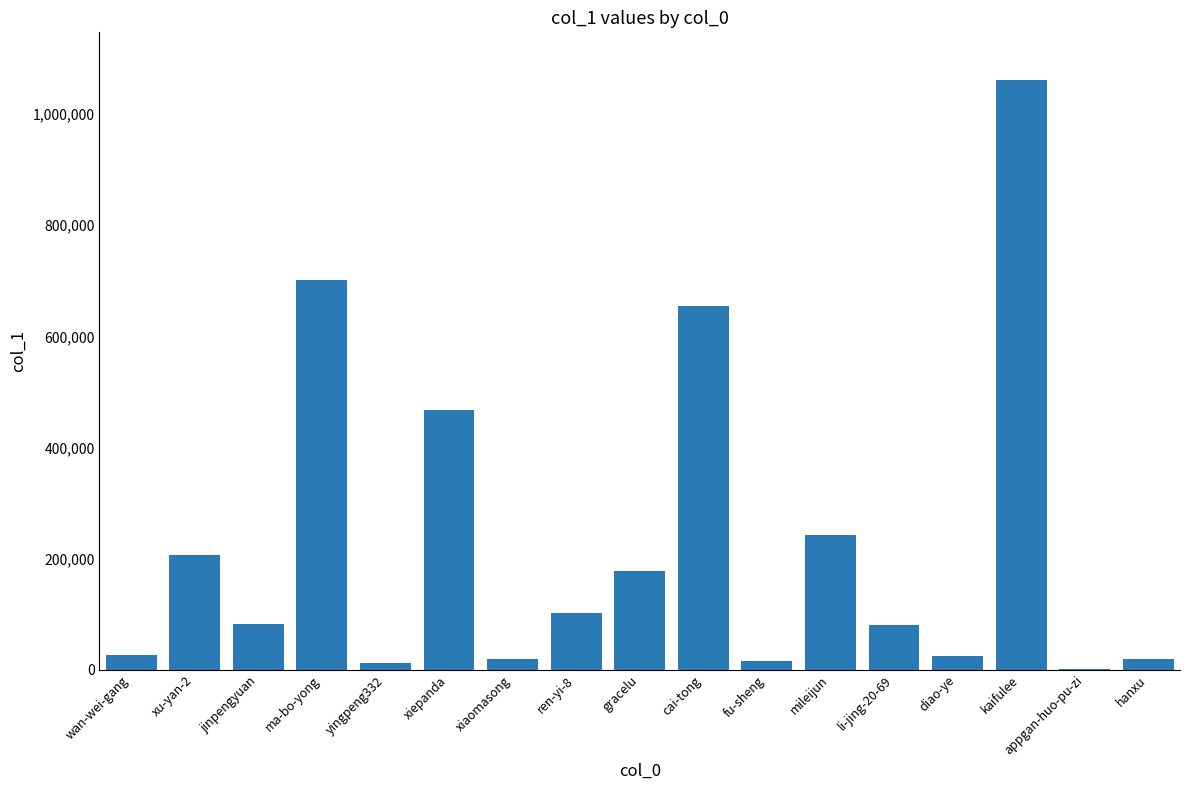

What is the sum of all values?

3896370